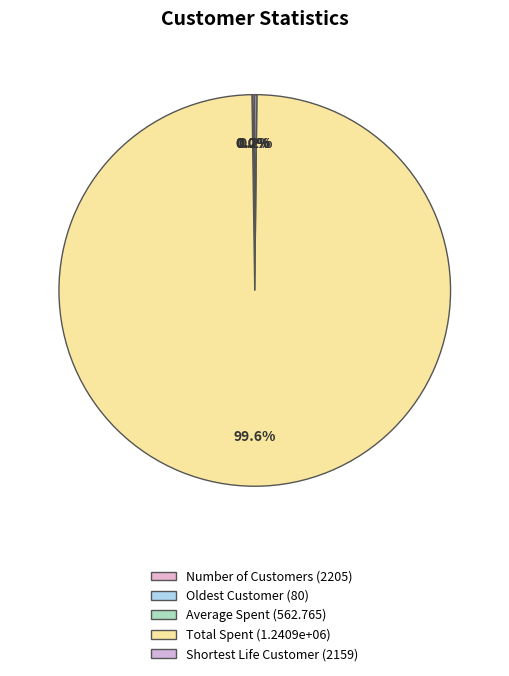

How many slices are in this pie chart?

5